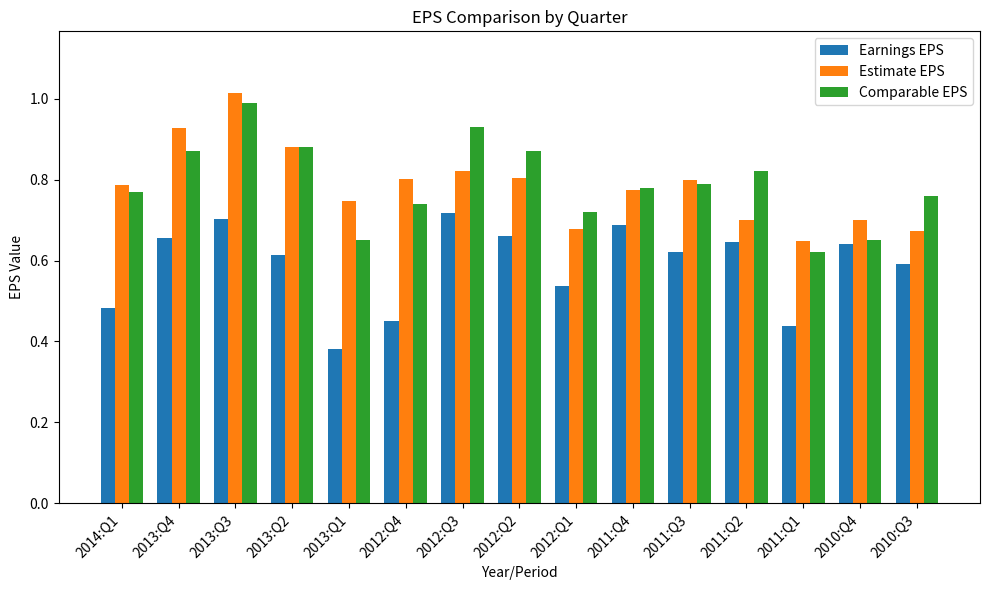

What is the difference between the highest and lowest values at 2014:Q1?

0.3